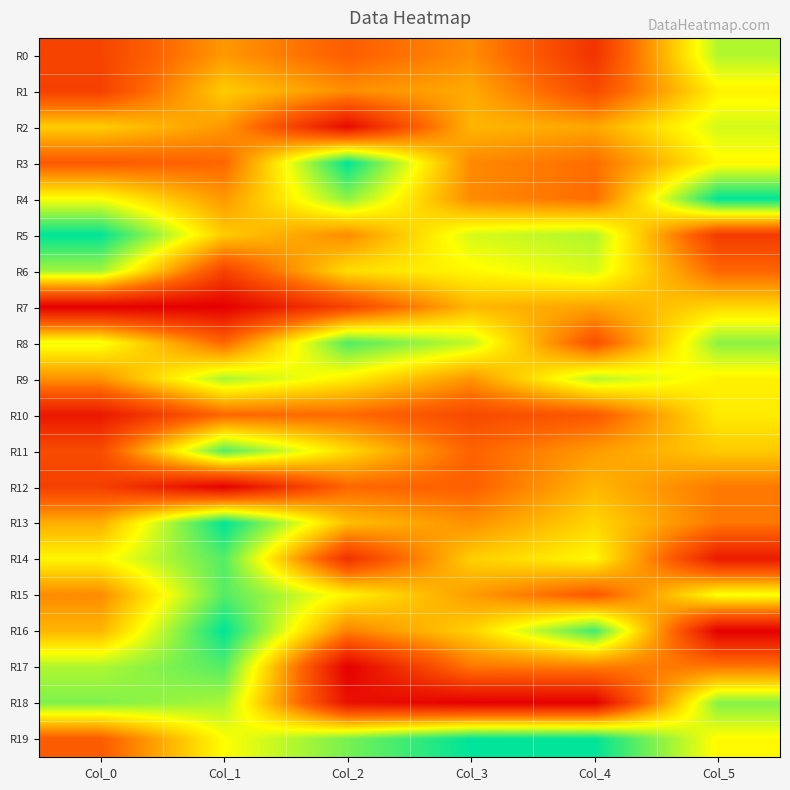

What is the total value across all series at Col_3?

9.6